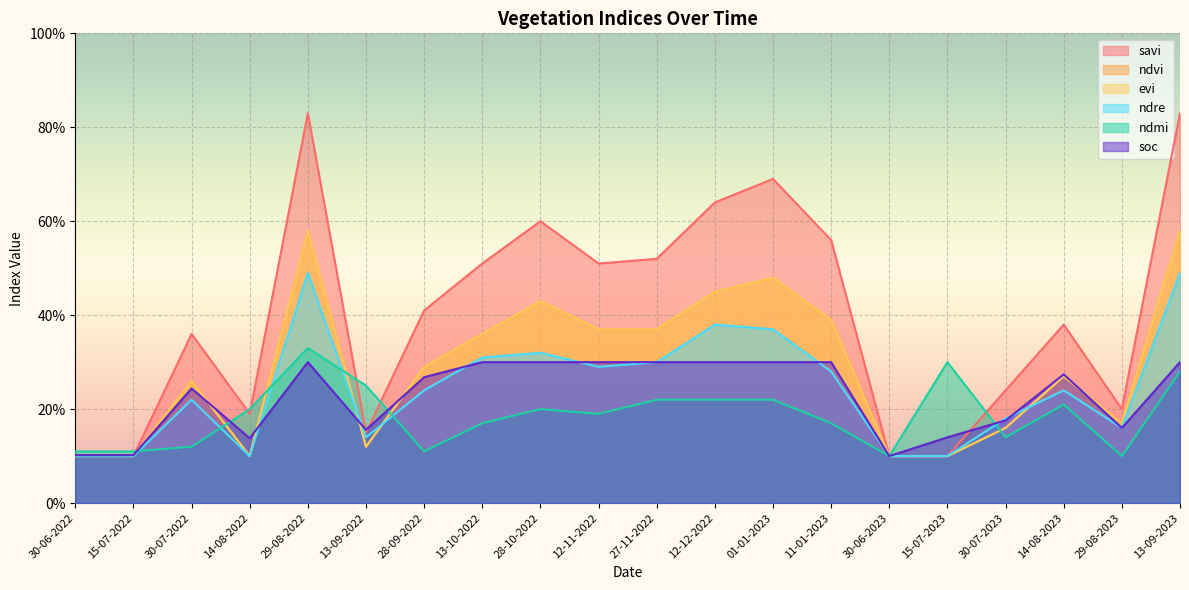

Where is evi nearest to the value 0?

30-06-2022